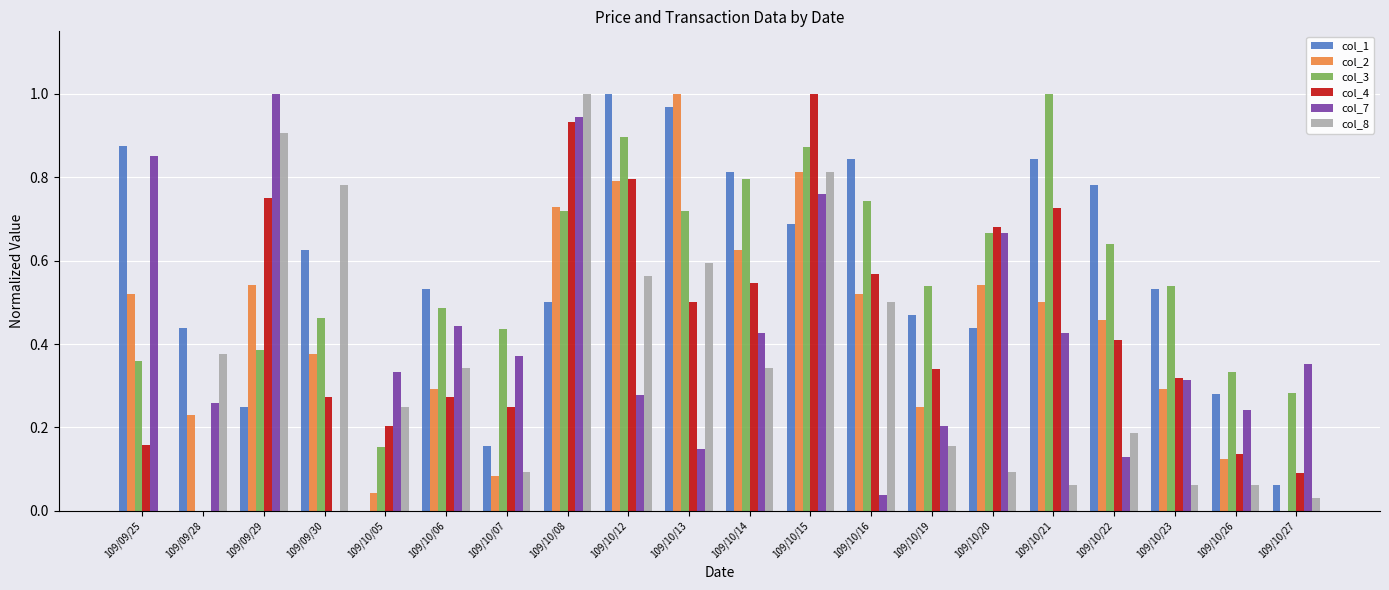

How many categories are shown in the chart?

20